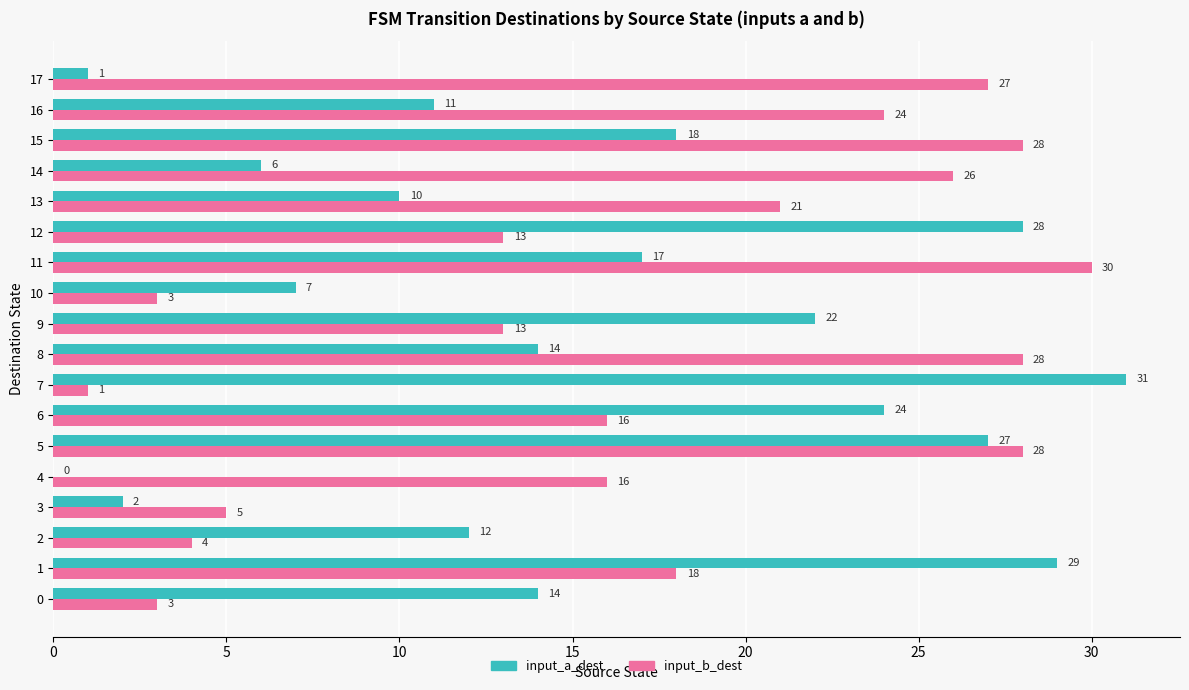

What is the difference between the input_a_dest values at 5 and 12?

1